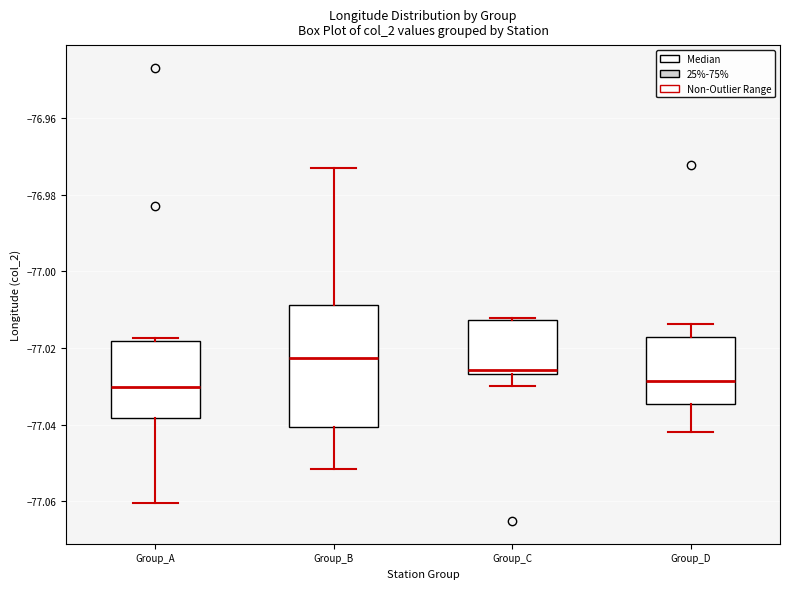

Reading left to right, read every box against the y-axis: the position of its median line, the range the box covers, and the ends of its whiskers. The values are not printed on the chart, so give them approximately, as read against the axis.

Group_A: median -77.030, box -77.038 to -77.018, whiskers -77.060 to -77.018 (just above the box's upper edge)
Group_B: median -77.022, box -77.040 to -77.008, whiskers -77.052 to -76.974
Group_C: median -77.026 (just above the box's lower edge), box -77.026 to -77.012, whiskers -77.030 to -77.012
Group_D: median -77.028, box -77.034 to -77.018, whiskers -77.042 to -77.014